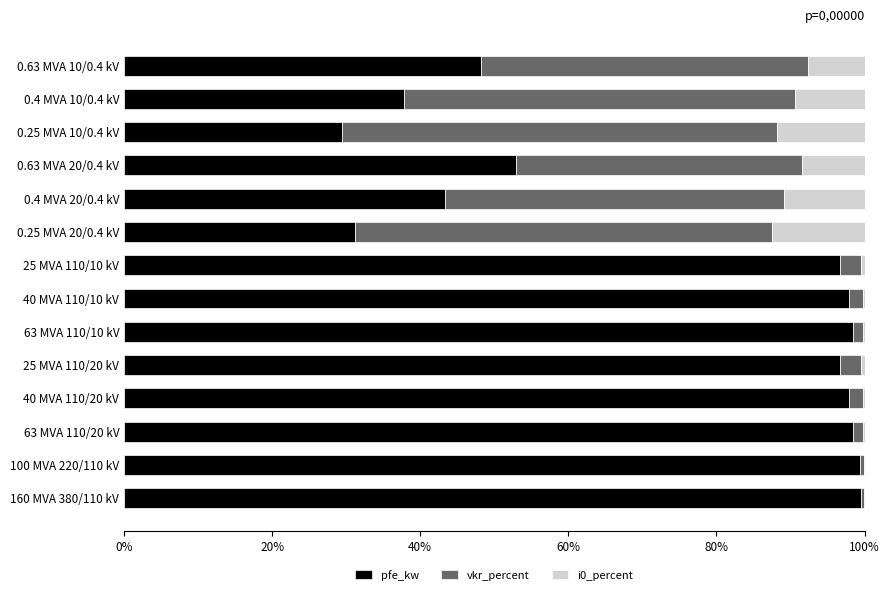

True or false: pfe_kw has a value of 59.5 at 63 MVA 110/20 kV.

False